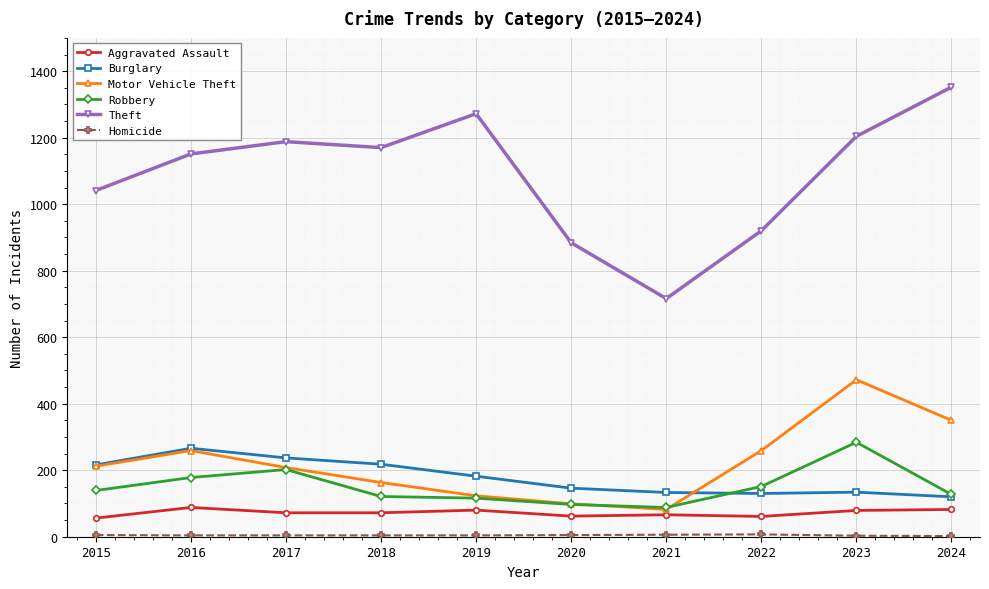

Which category has the highest value in the Robbery series?

2023